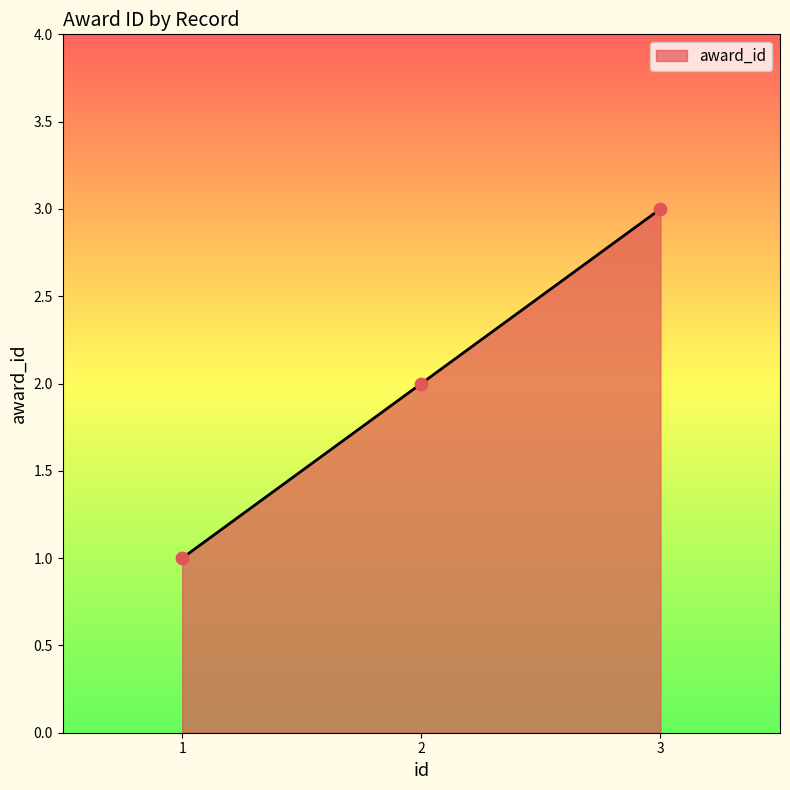

Approximately how many times larger is the value at 3 compared to 1?

3.0